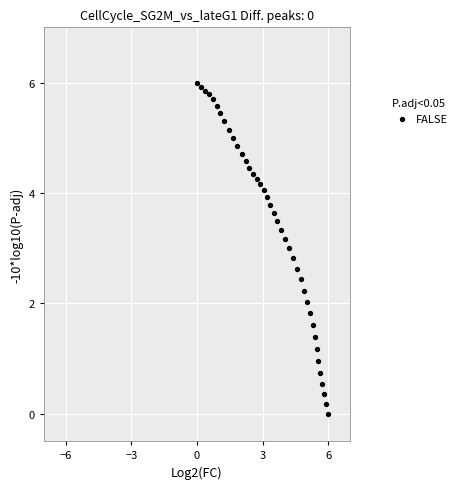

What is the range of X values (max minus min)?

6.0